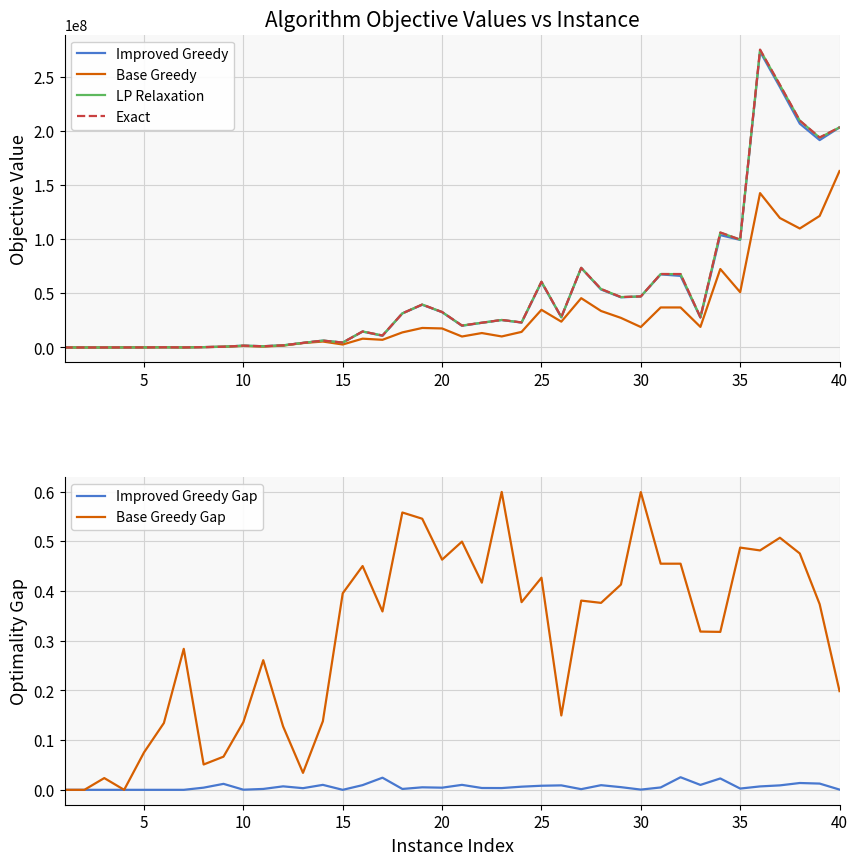

The value of Base Greedy Gap at 15 is 0.4. True or false?

True